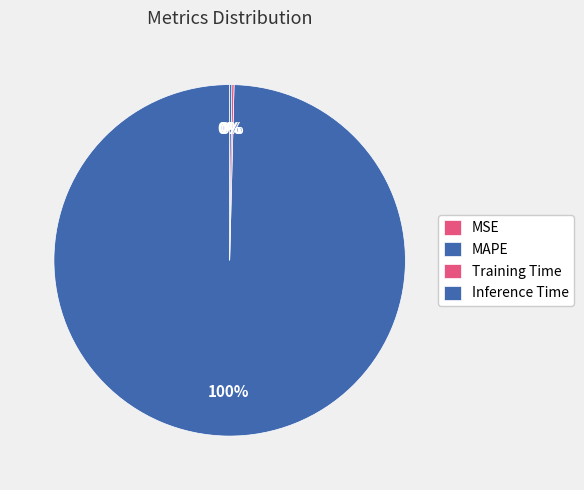

Which category has the smallest portion of the pie?

MSE